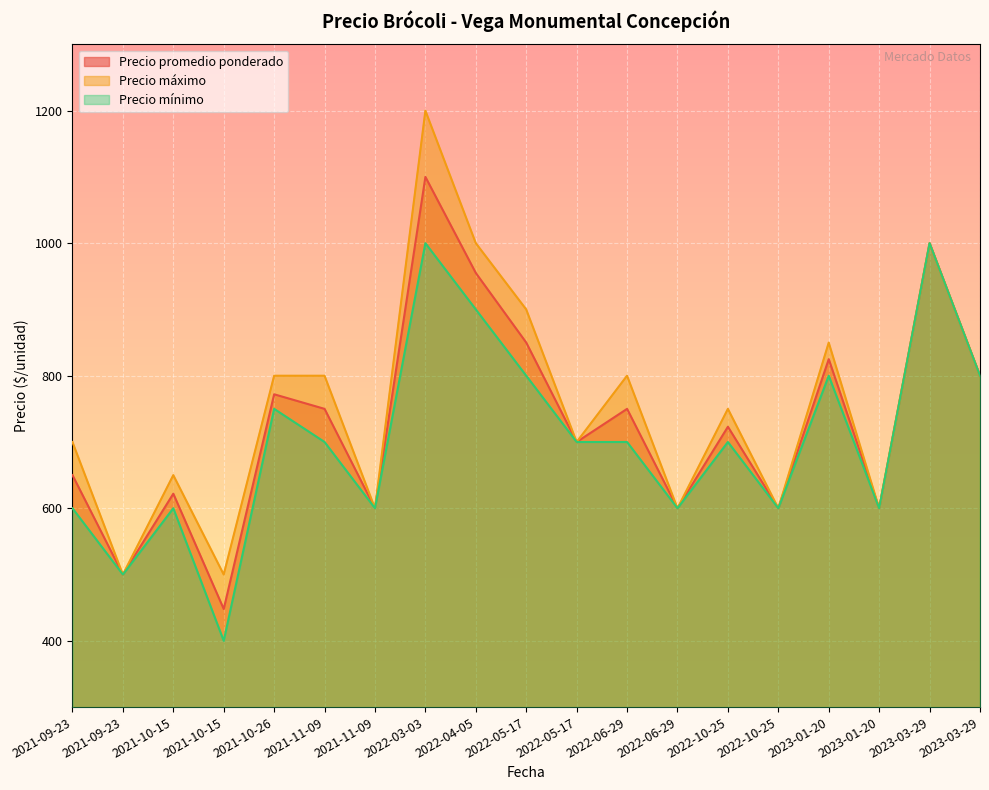

True or false: Precio máximo and Precio mínimo intersect in this chart.

False